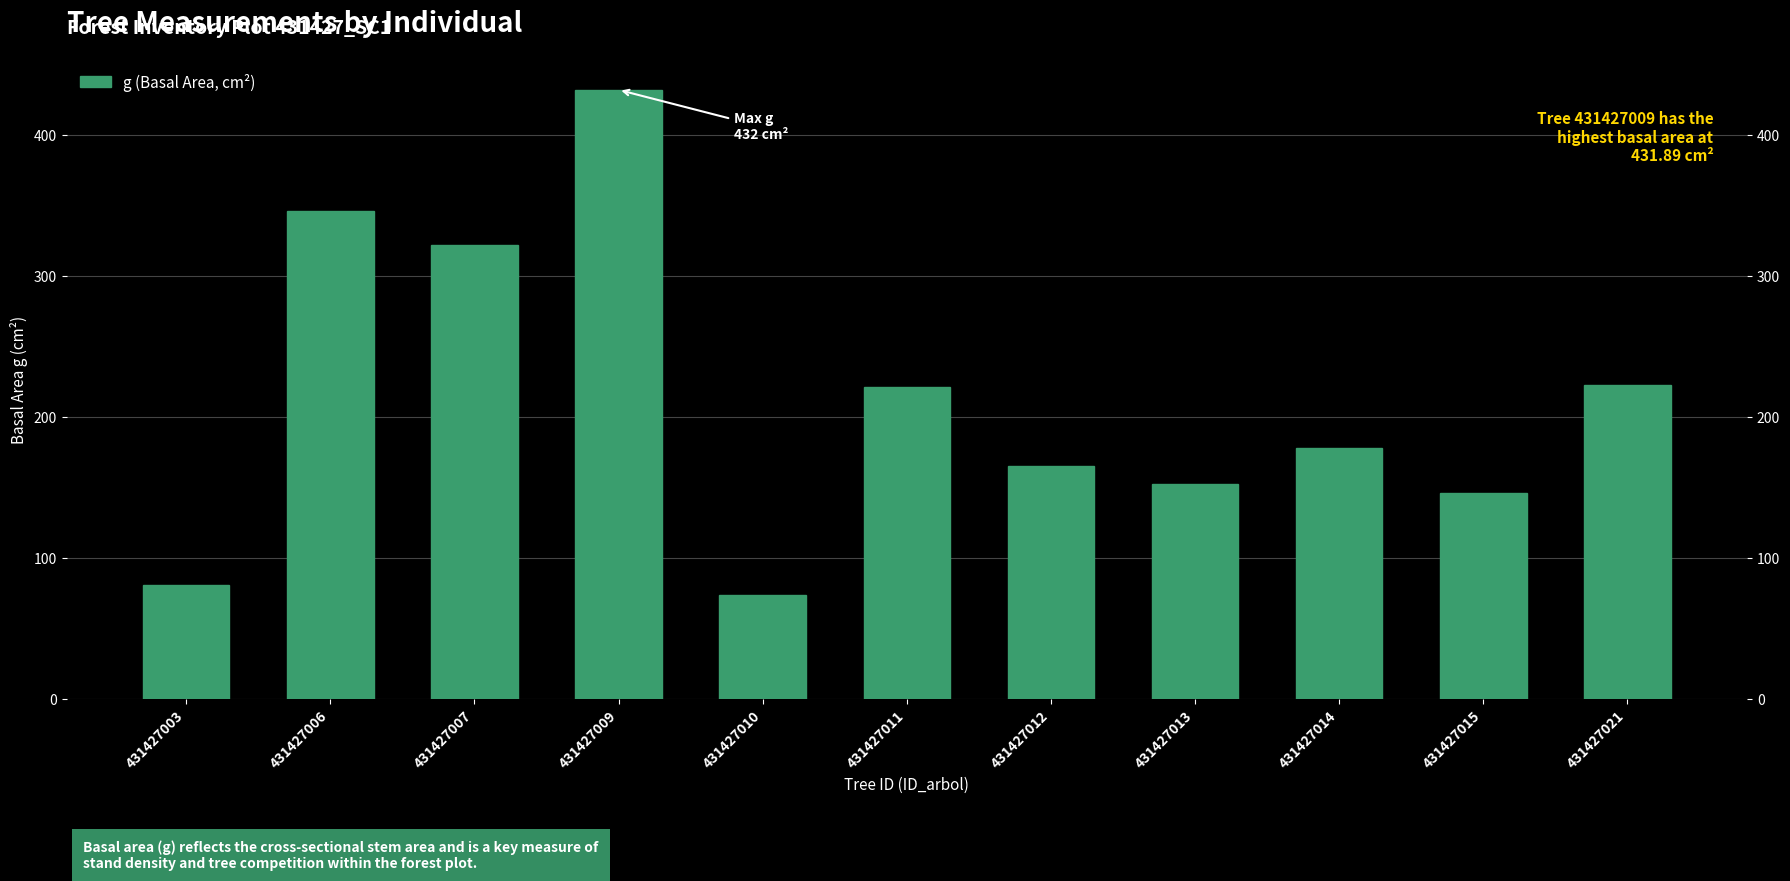

What is the change in value from 431427003 to 431427006?

+265.5